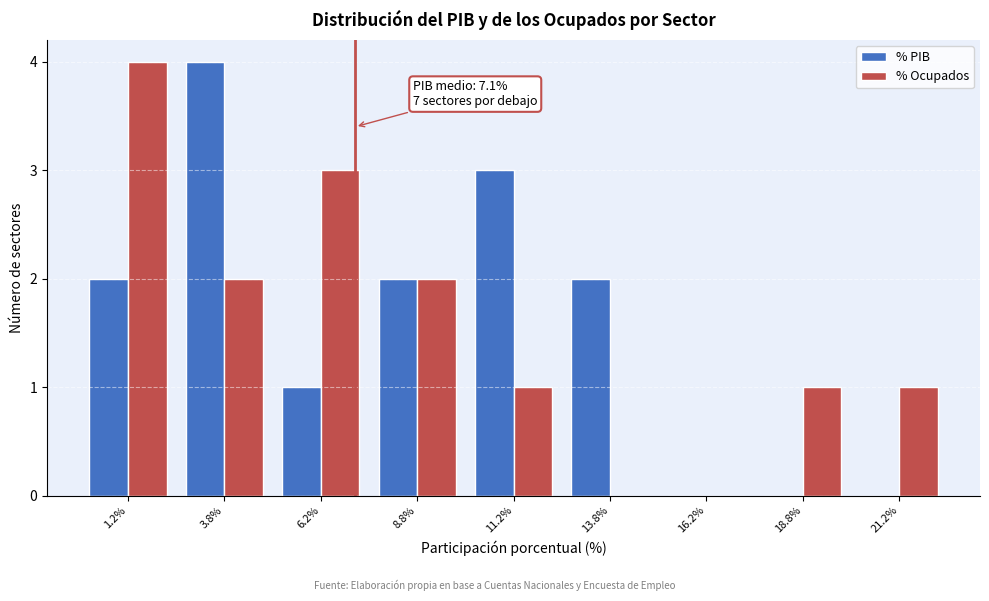

In the % Ocupados series, which range on the x-axis has the tallest bar?

0.0 to 2.5